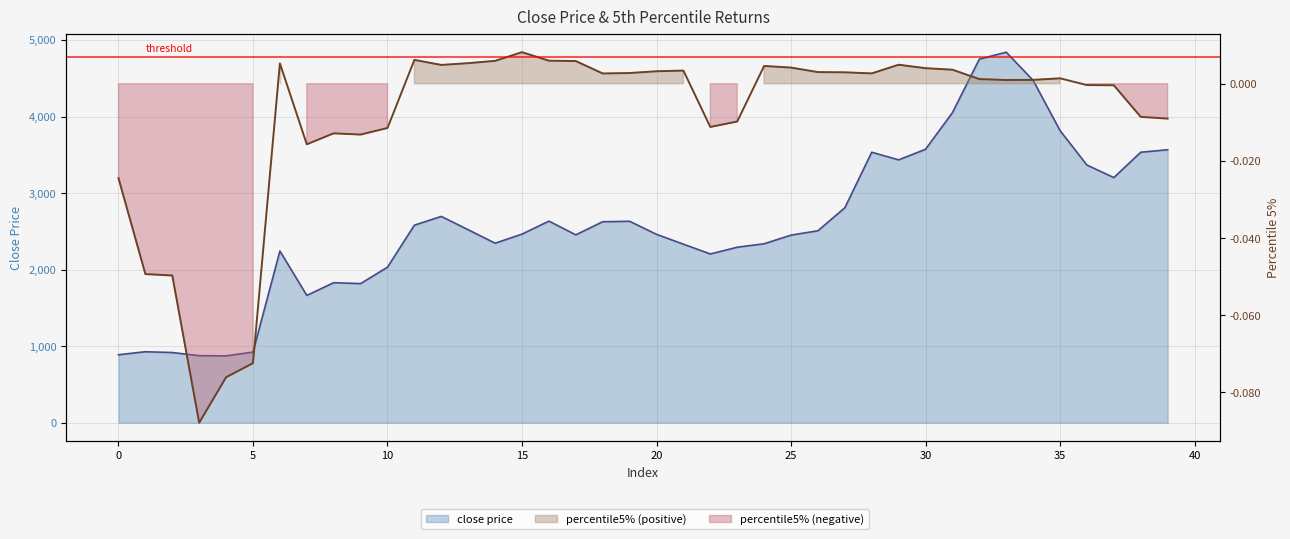

What is the spread (max minus min) of values at 3?

876.4